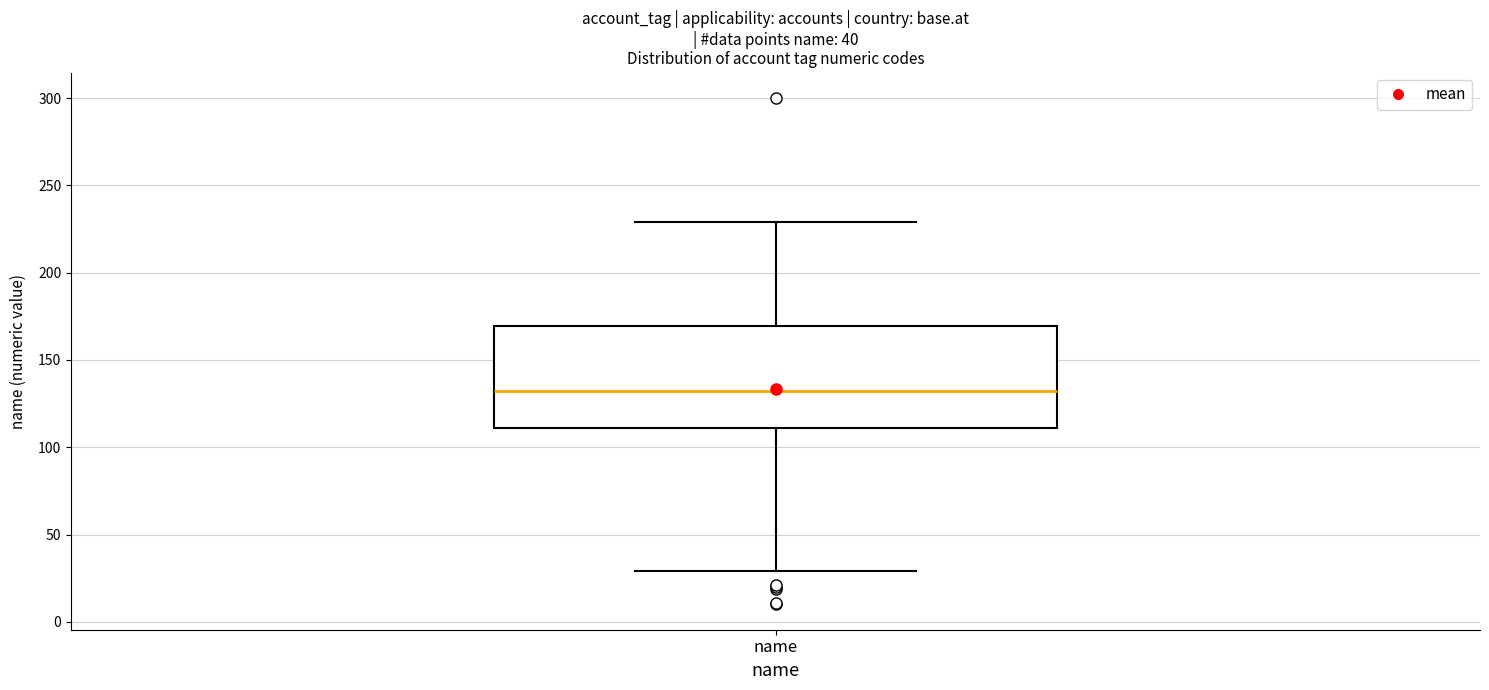

Read this box plot against the y-axis: the position of the median line, the range covered by the box, and the ends of both whiskers. The values are not printed on the chart, so give them approximately, as read against the axis.

median 135, box 110 to 170, whiskers 30 to 230